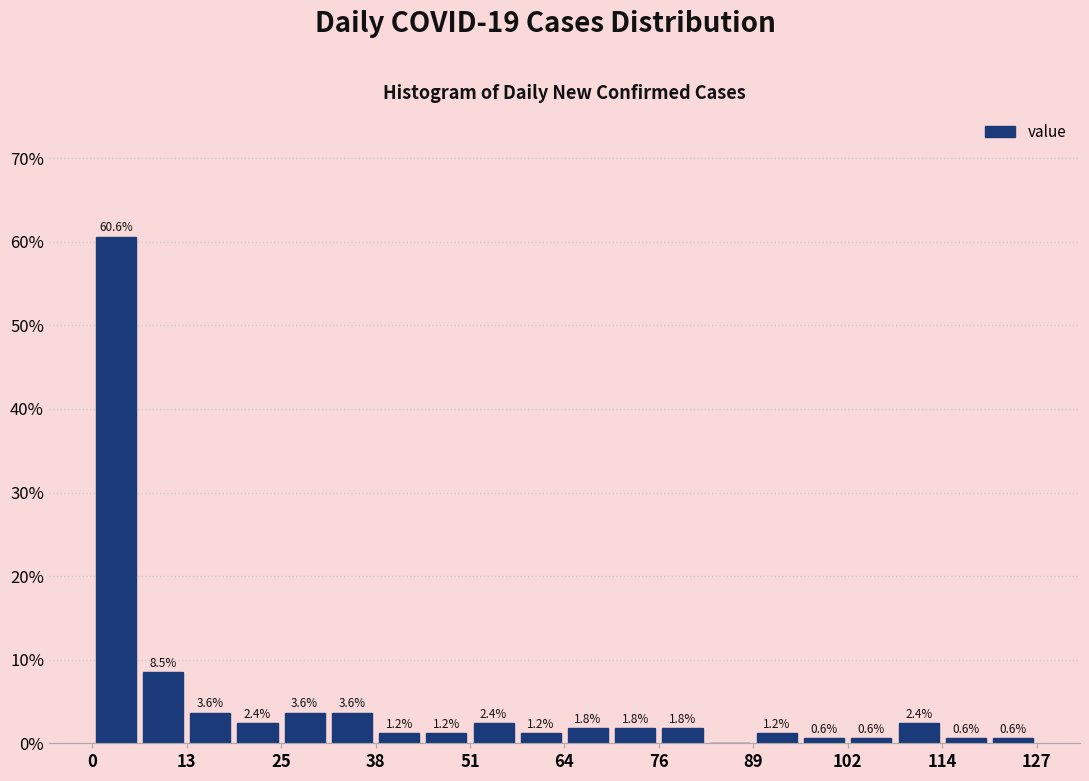

Around what value on the x-axis is the tallest bar? Give the approximate position of its centre, as read against the axis.

4